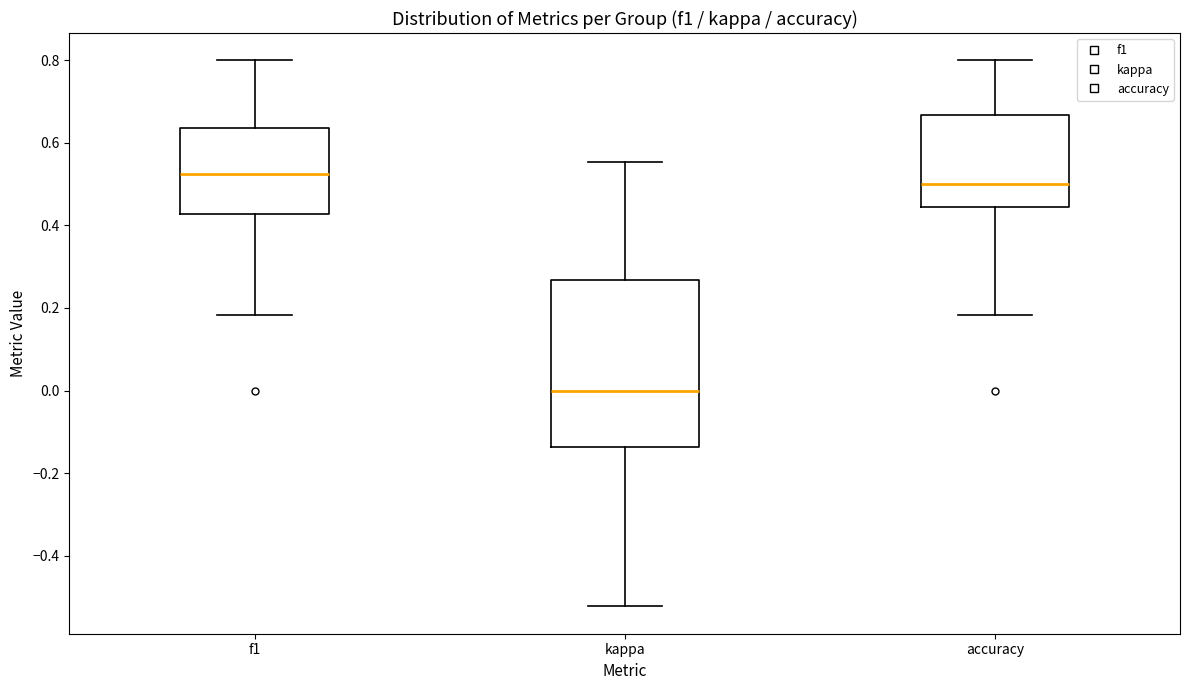

Comparing the boxes themselves (not the whiskers), which one is the tallest?

kappa